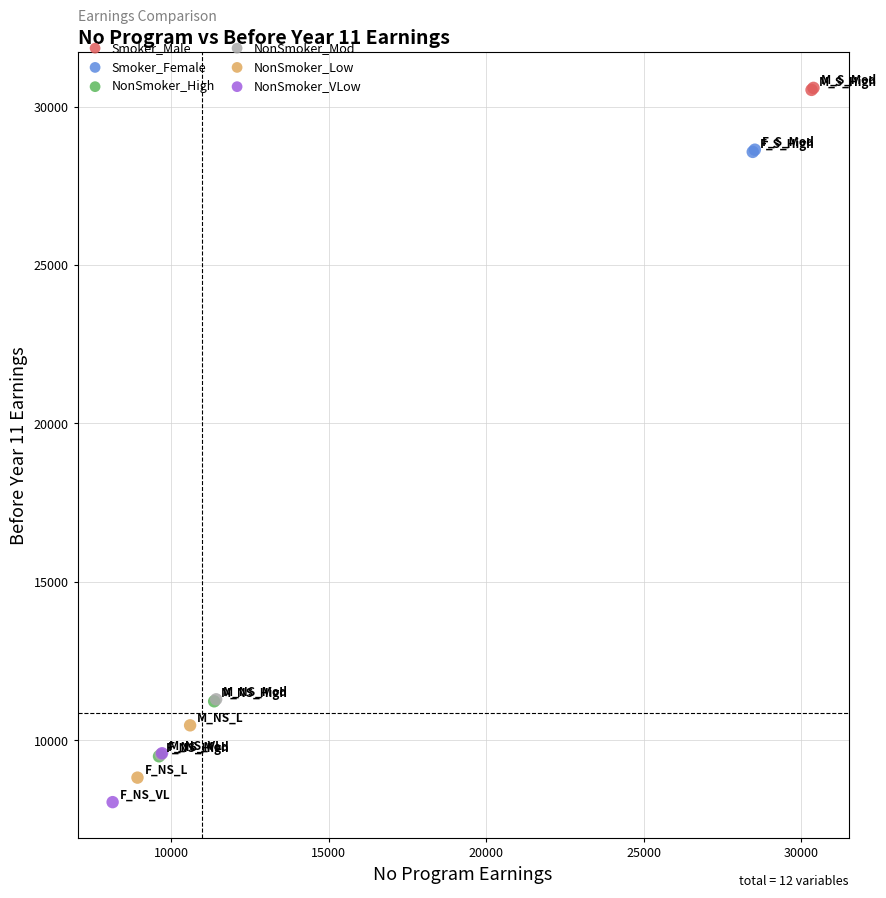

Which series contains the highest Y value?

Smoker_Male